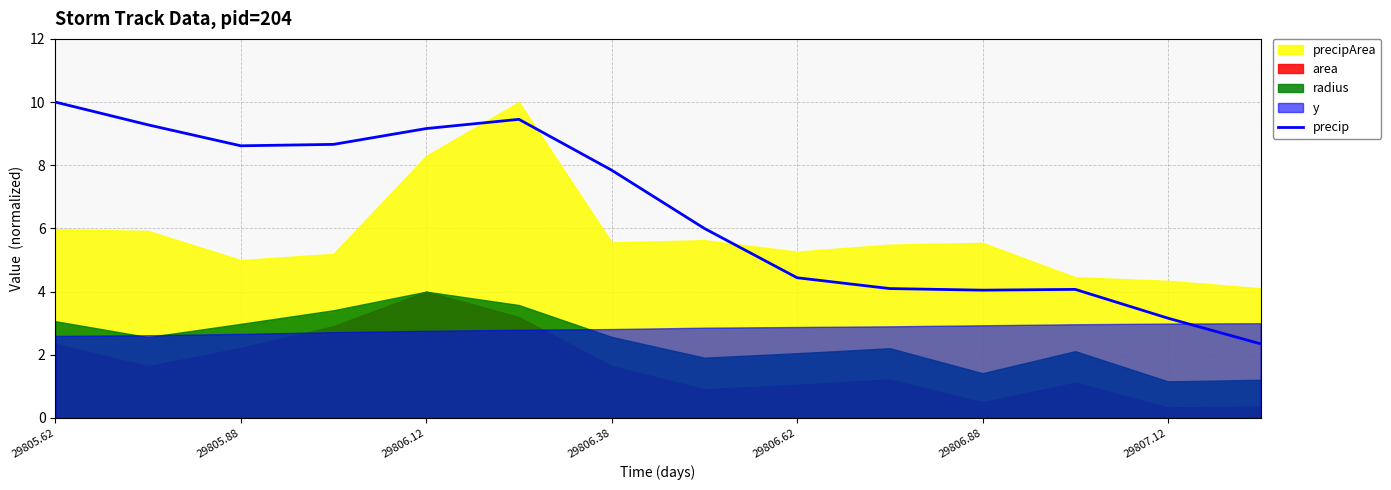

What is the sum of all values?

91.2